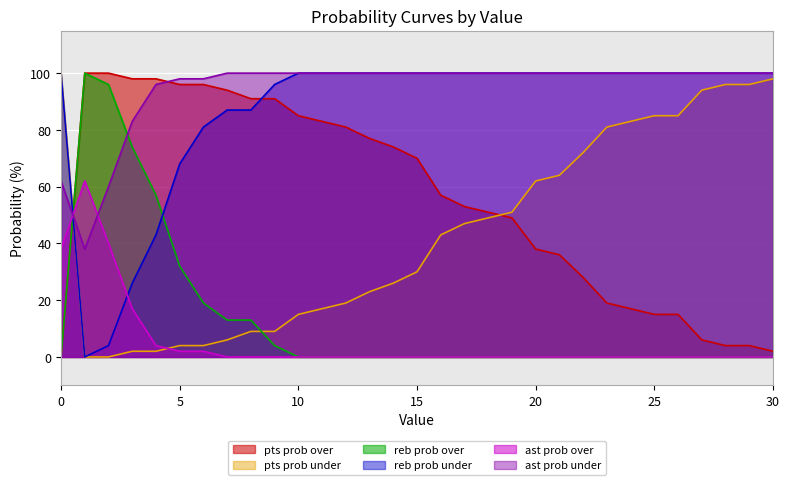

What is the value of the ast prob under point at the 14th from the left?

100